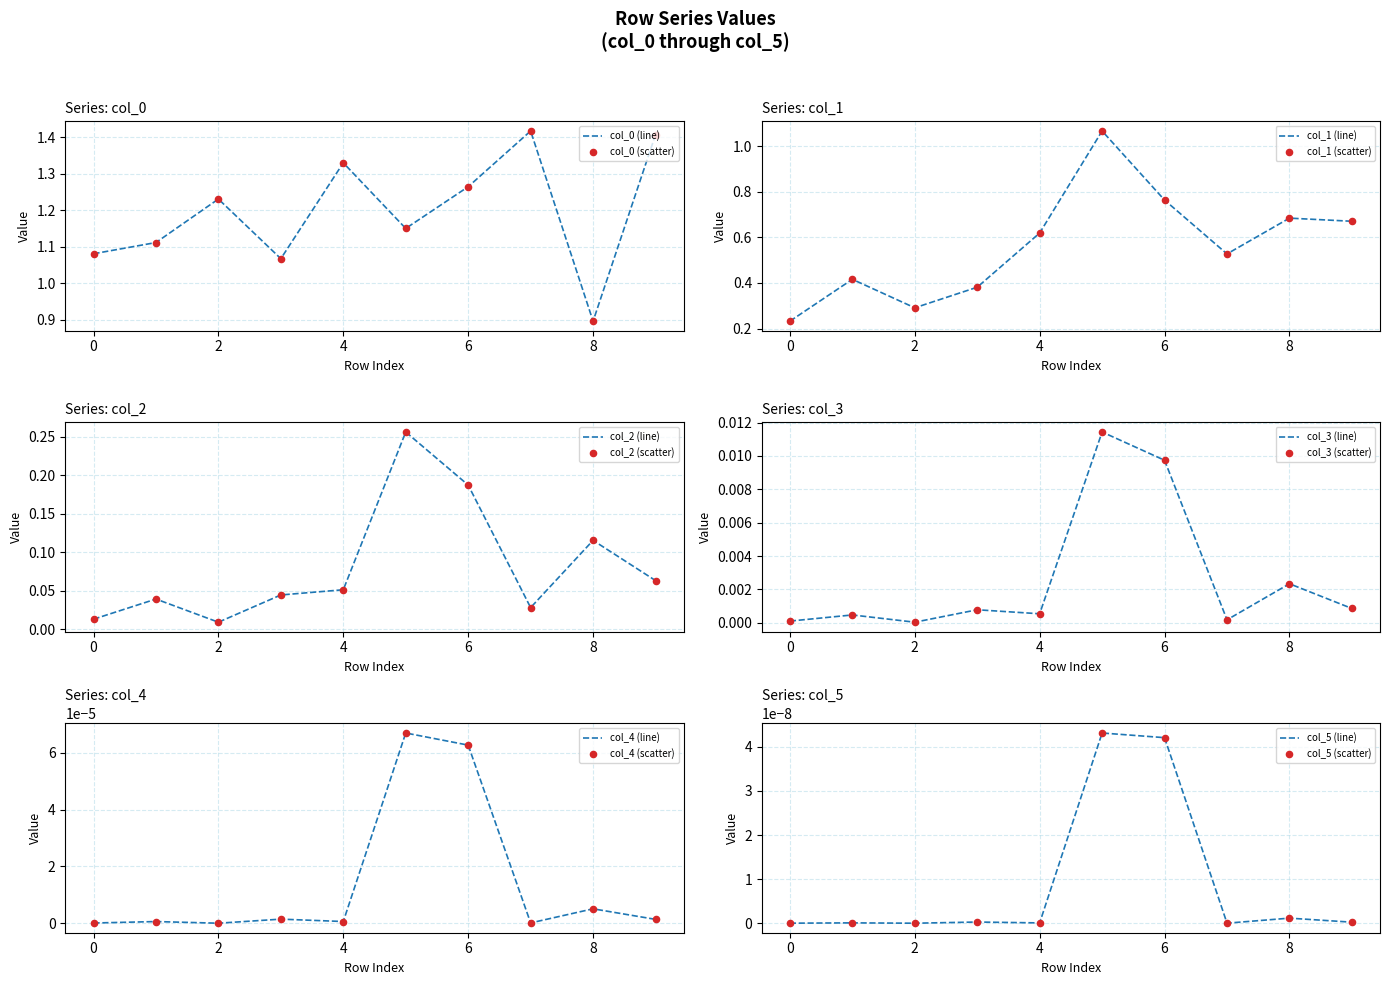

At which category is the sum across all series the highest?

5